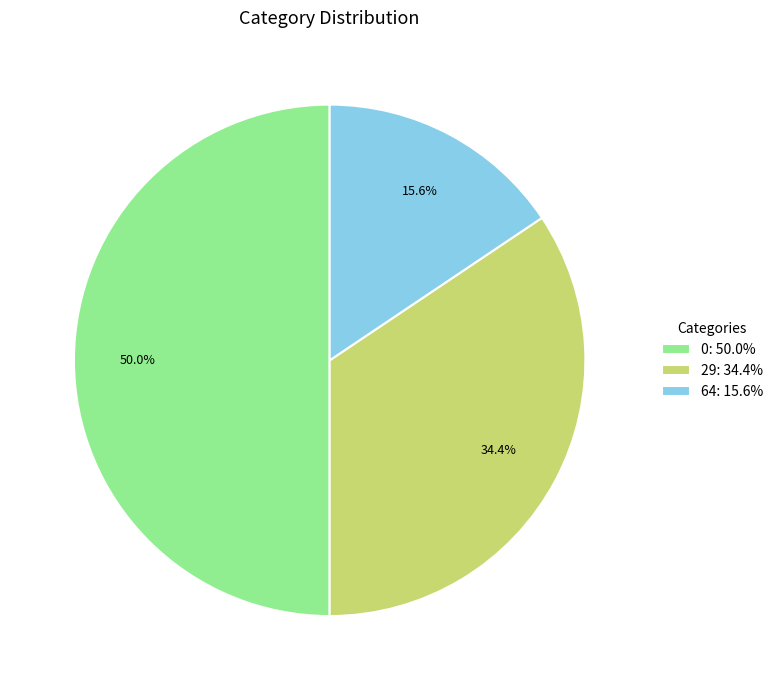

How many segments does this pie chart have?

3